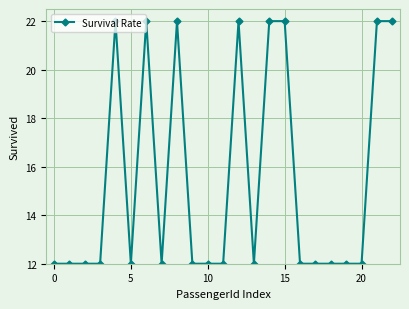

Reading left to right, transcribe all the data shown in this chart.

12	12	12	12	22	12	22	12	22	12	12	12	22	12	22	22	12	12	12	12	12	22	22